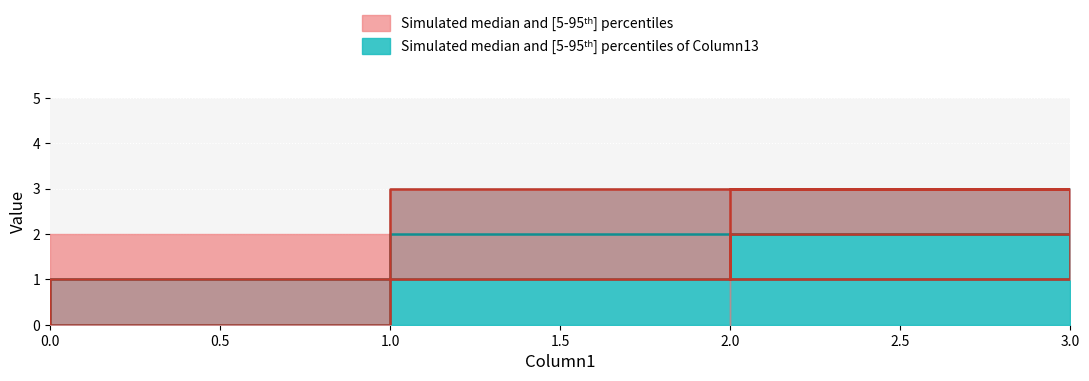

Which category has the highest value across all series?

3